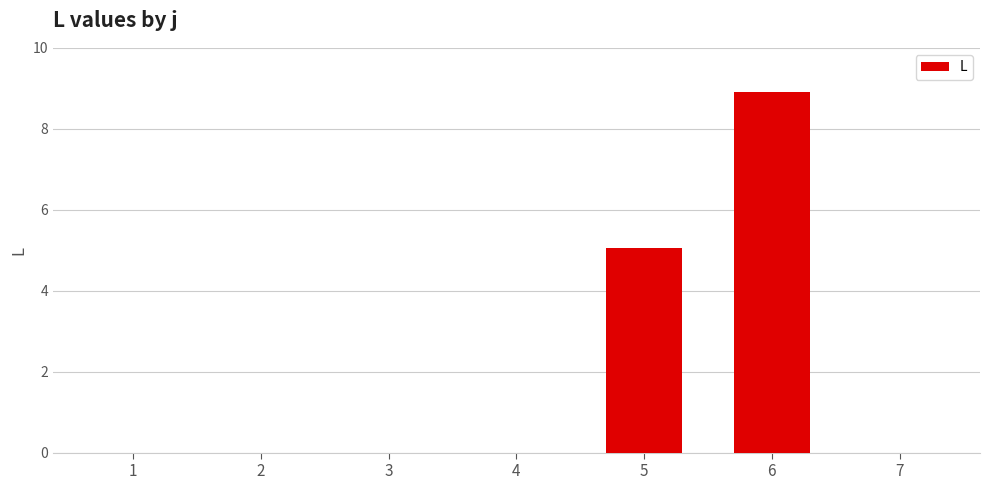

What is the greatest value displayed?

8.9